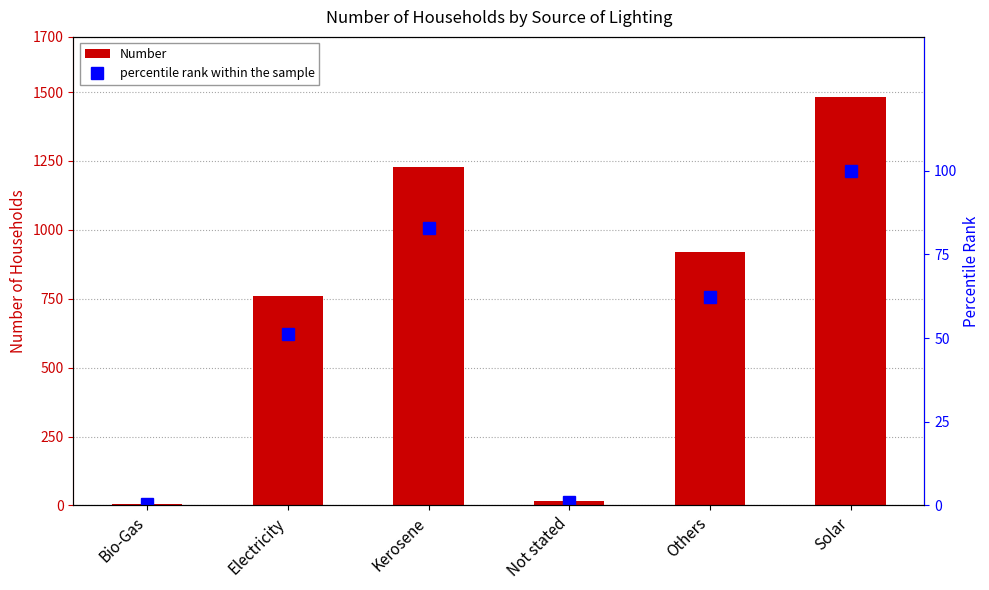

Reading left to right, transcribe all the data shown in this chart.

Number: 5.0	759.0	1227.0	15.0	921.0	1481.0
percentile rank within the sample: 0.3	51.2	82.8	1.0	62.2	100.0